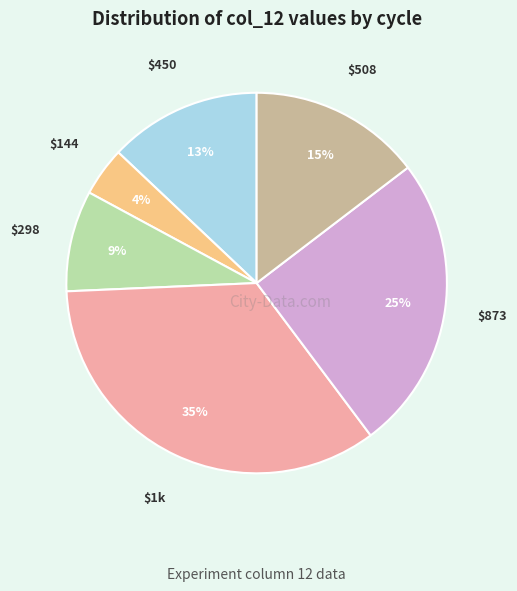

To the nearest percent, what is the average slice percentage?

17%